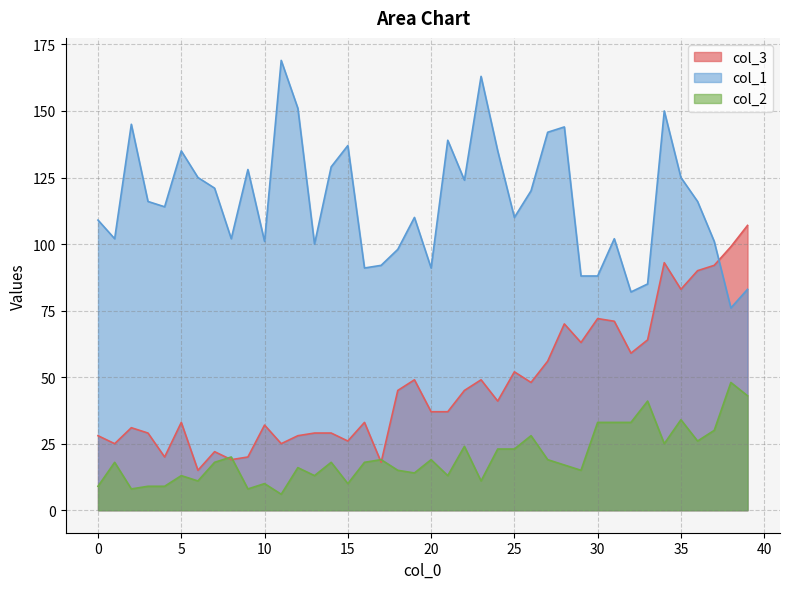

At which category does the chart reach its minimum across all series?

11